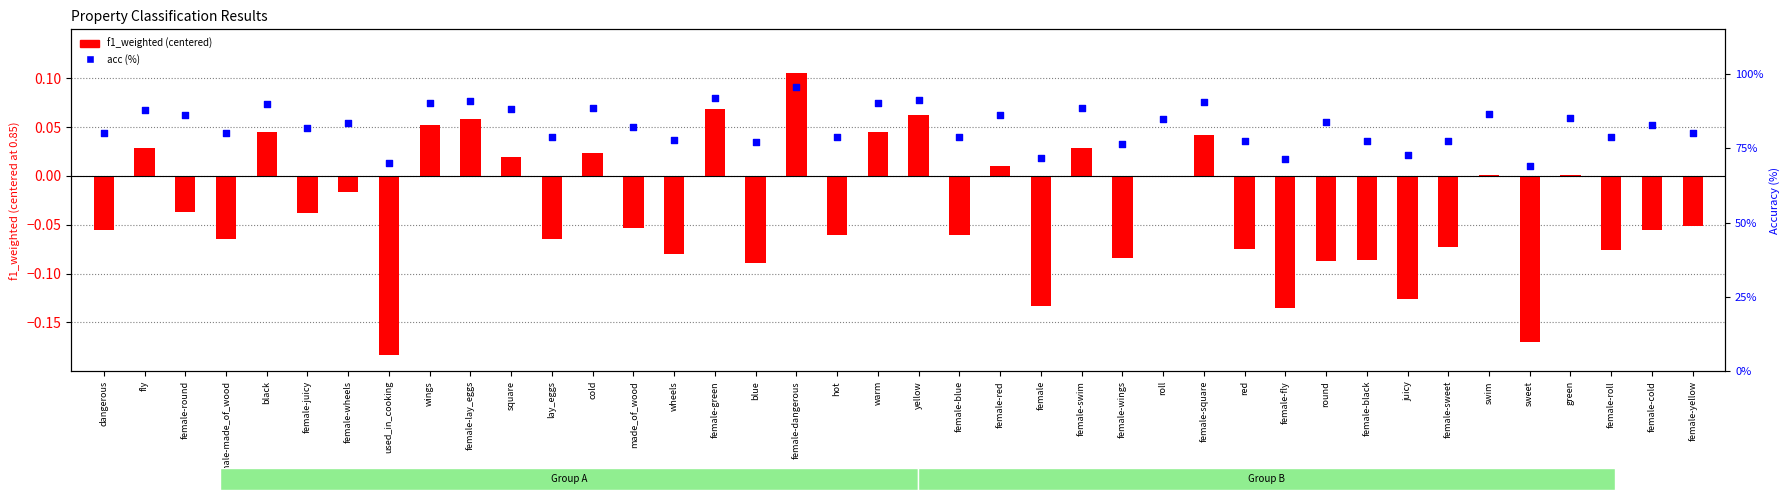

At which category is the sum across all series the highest?

female-dangerous